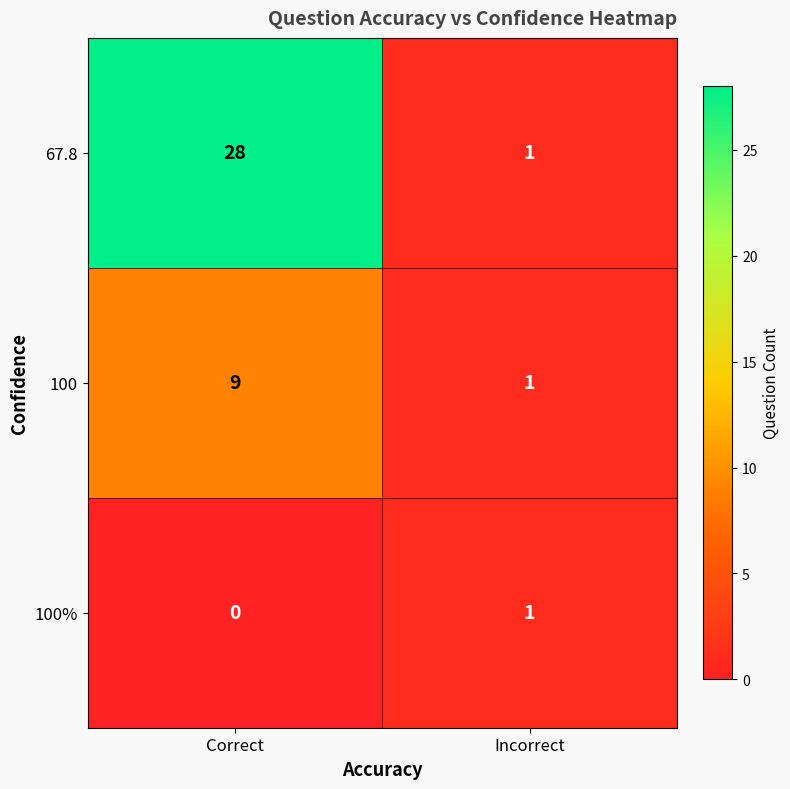

At which category is the sum across all series the highest?

Correct